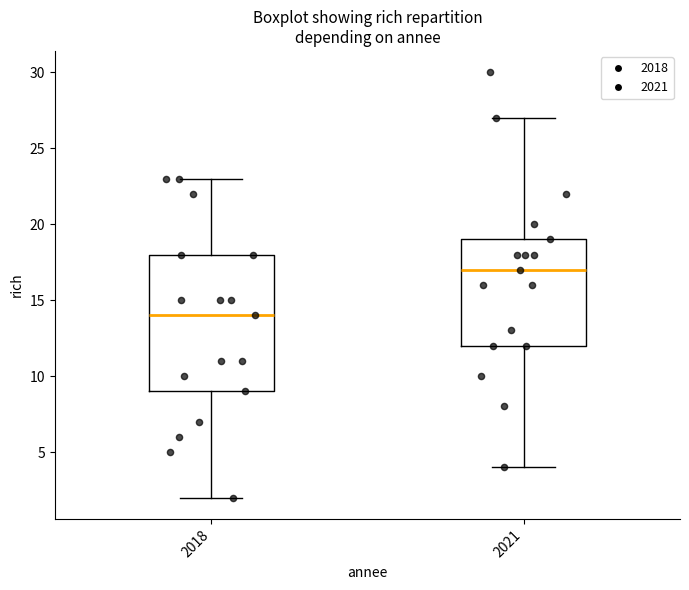

Which box has the lowest median line?

2018